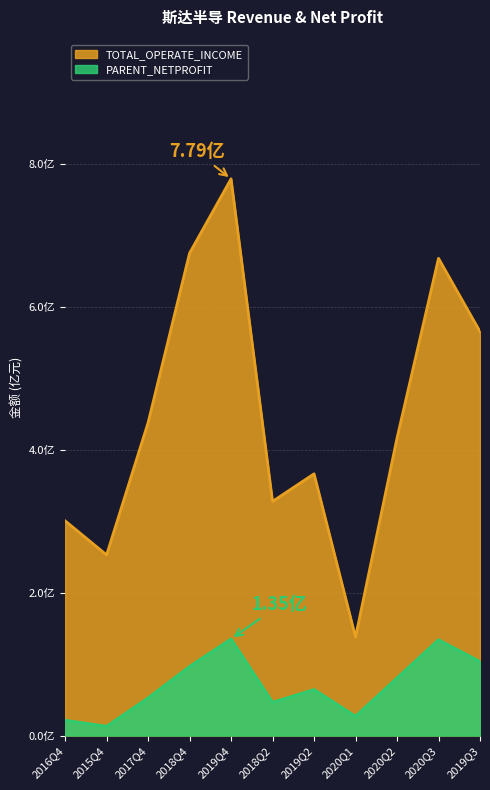

At which category does TOTAL_OPERATE_INCOME reach its first local peak?

2019Q4